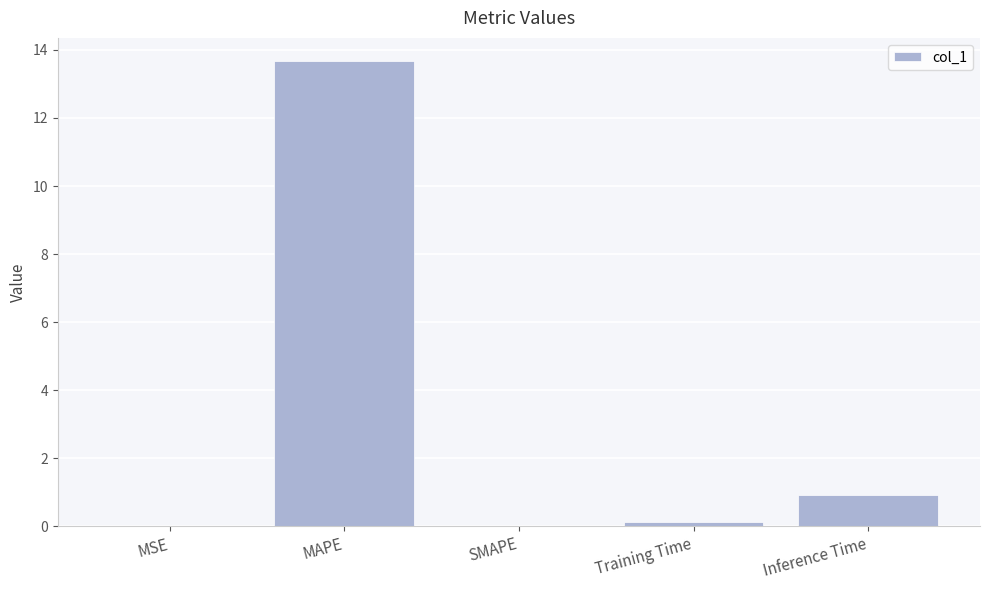

Does the chart contain stacked bars?

No